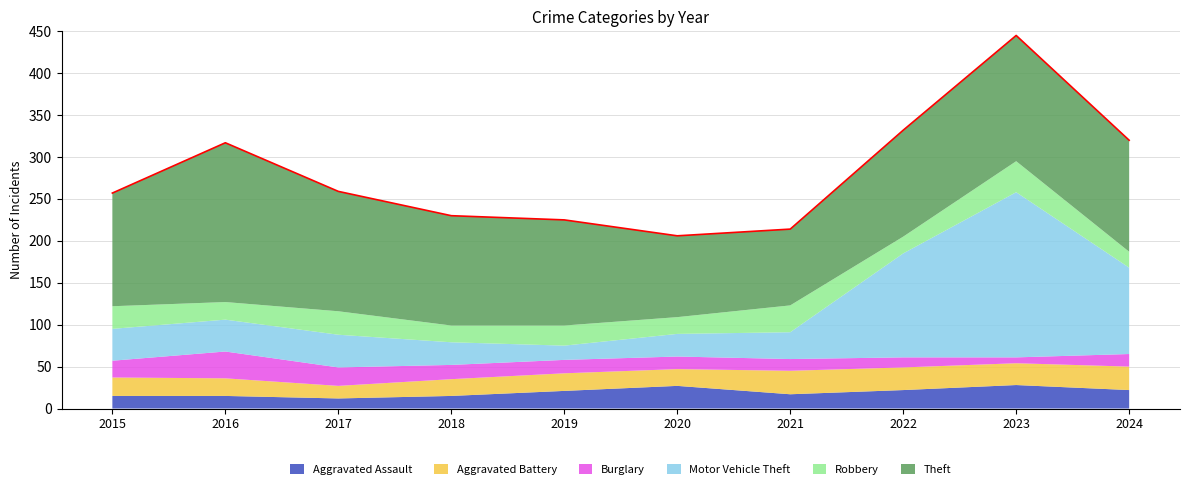

What is the minimum value for Aggravated Battery?

15